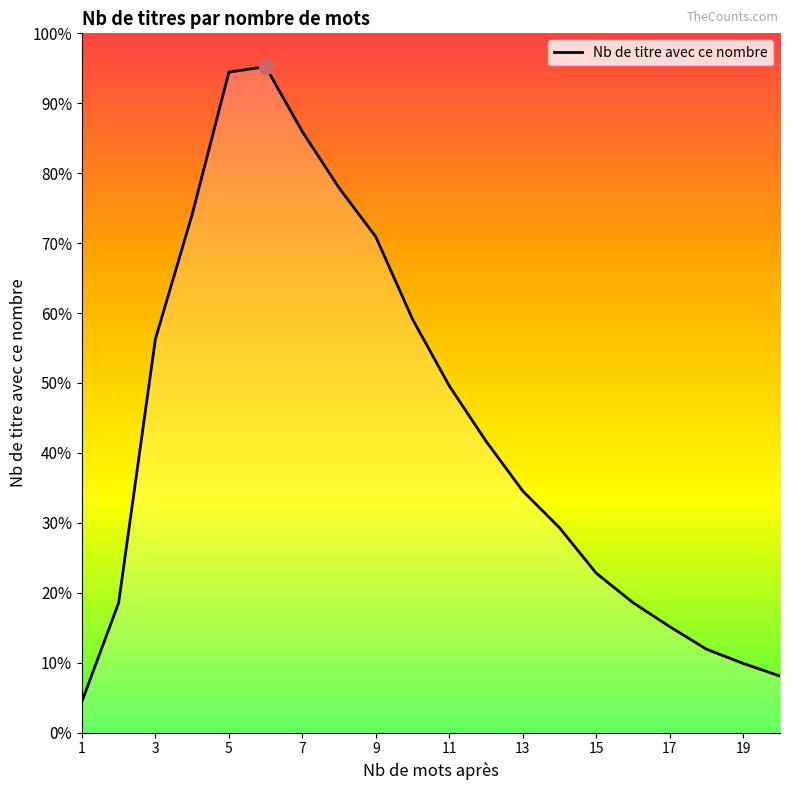

Does the chart display data point markers on the line(s)?

No